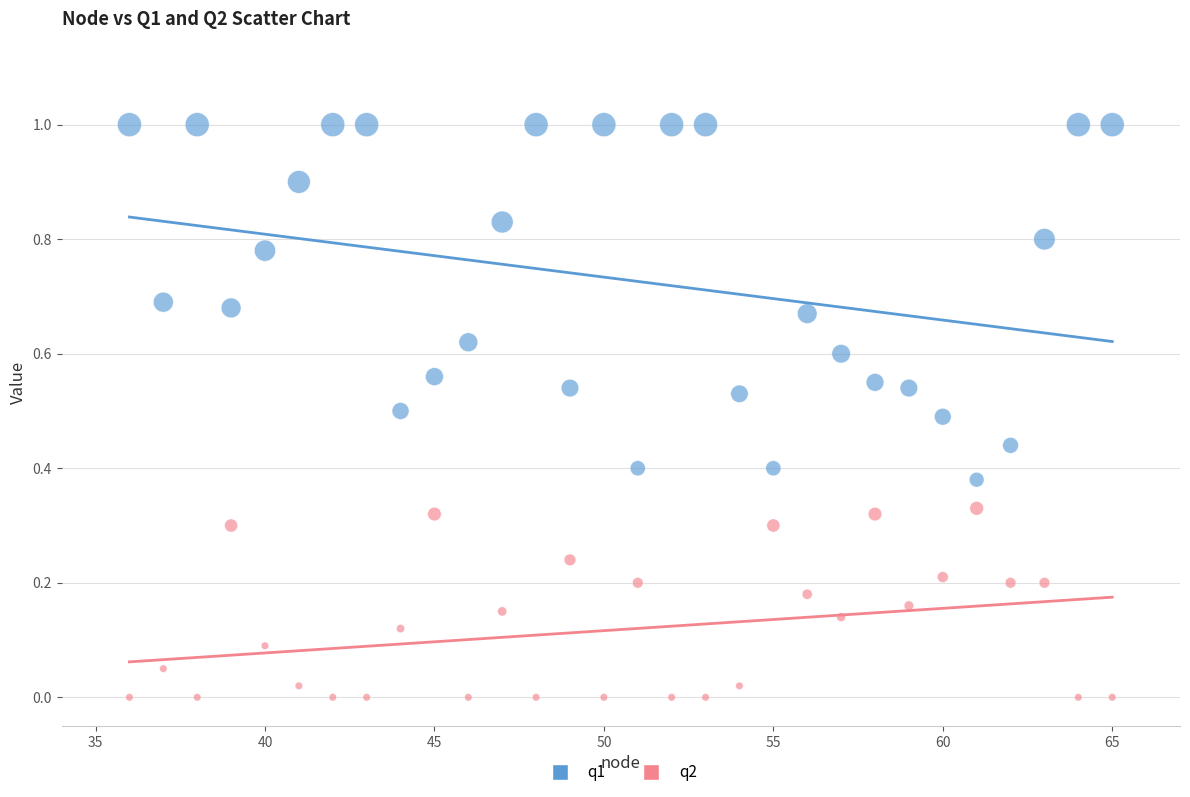

Which series reaches the maximum Y coordinate?

q1